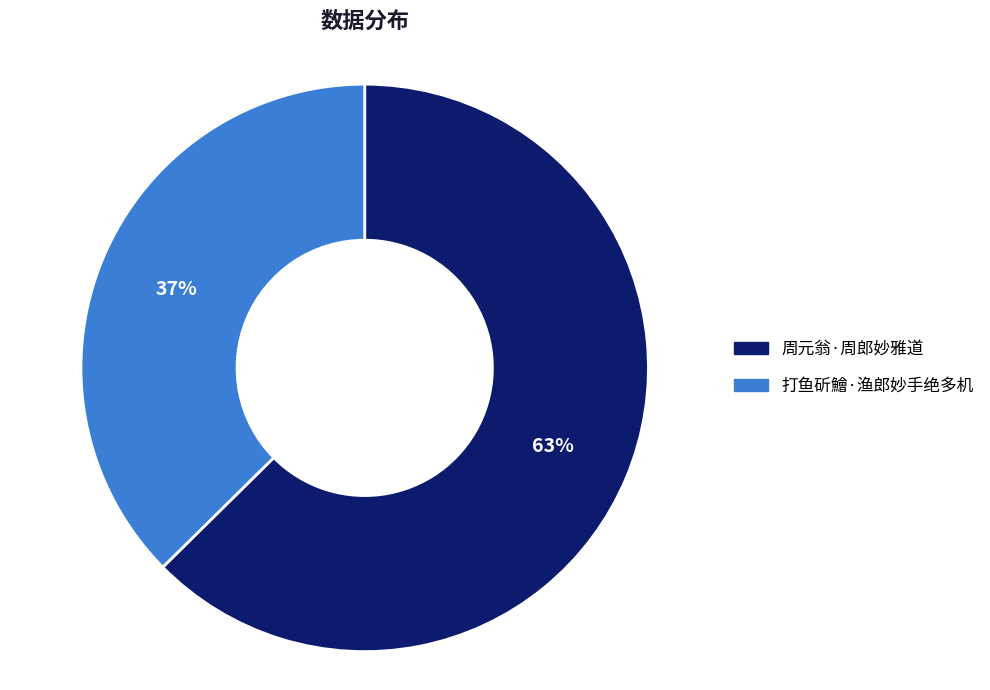

How many segments does this pie chart have?

2